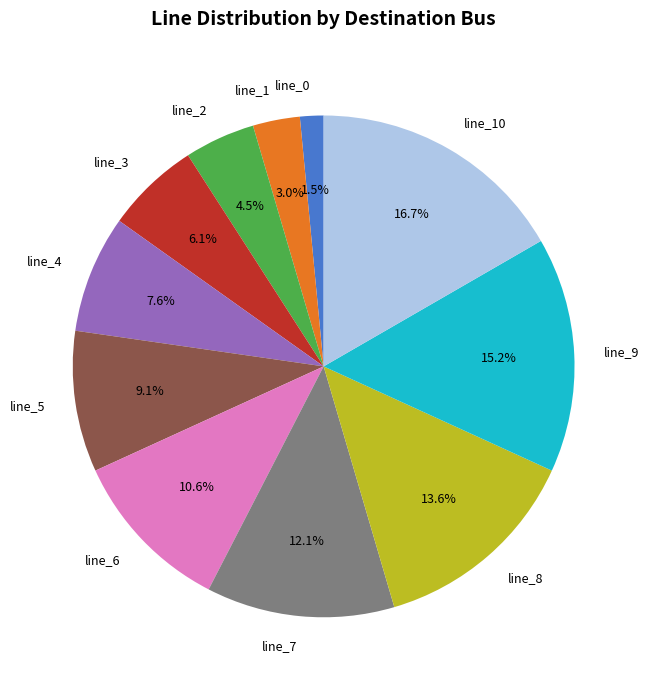

Combined, do line_1 and line_2 account for over 50%?

No